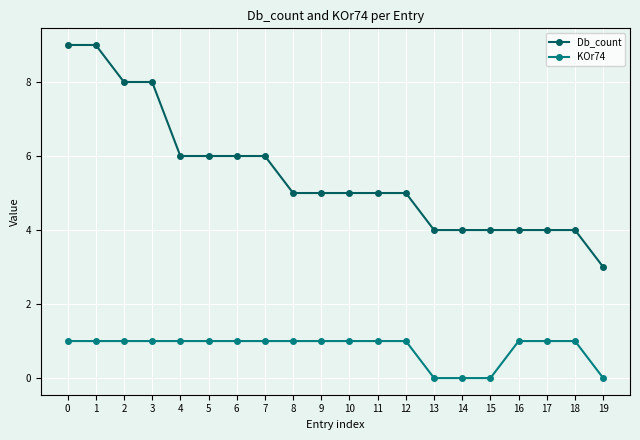

At which label does Db_count reach its minimum?

19